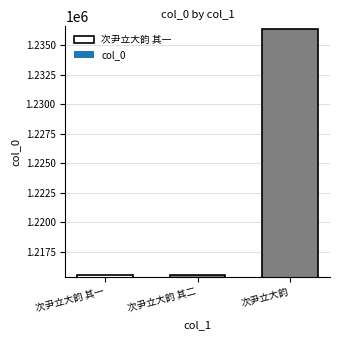

List the labels in order of value, smallest first.

次尹立大韵 其一, 次尹立大韵 其二, 次尹立大韵